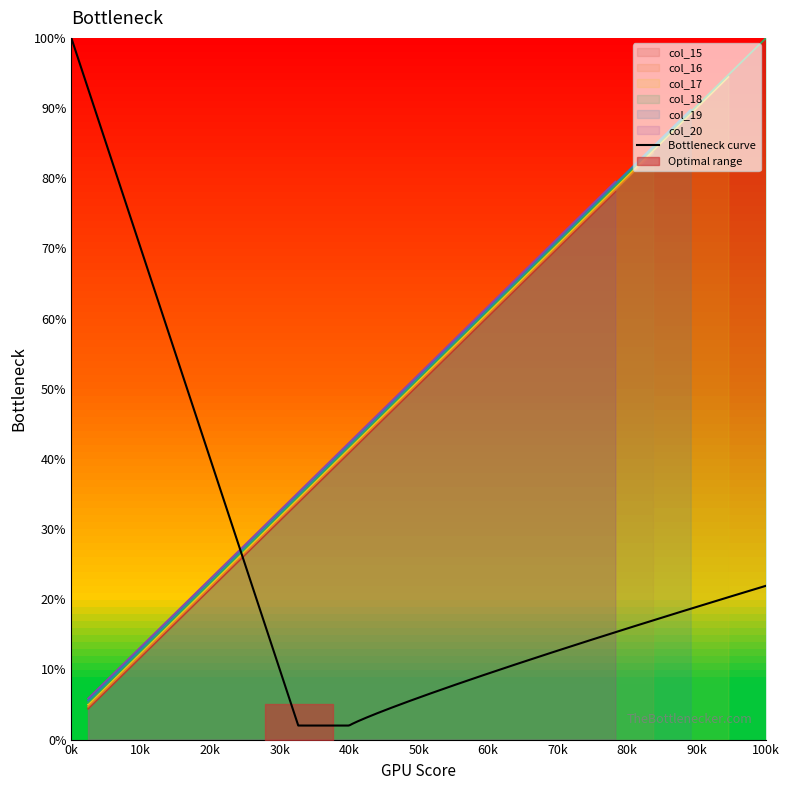

What is the lowest value of the col_18 series?

5.3